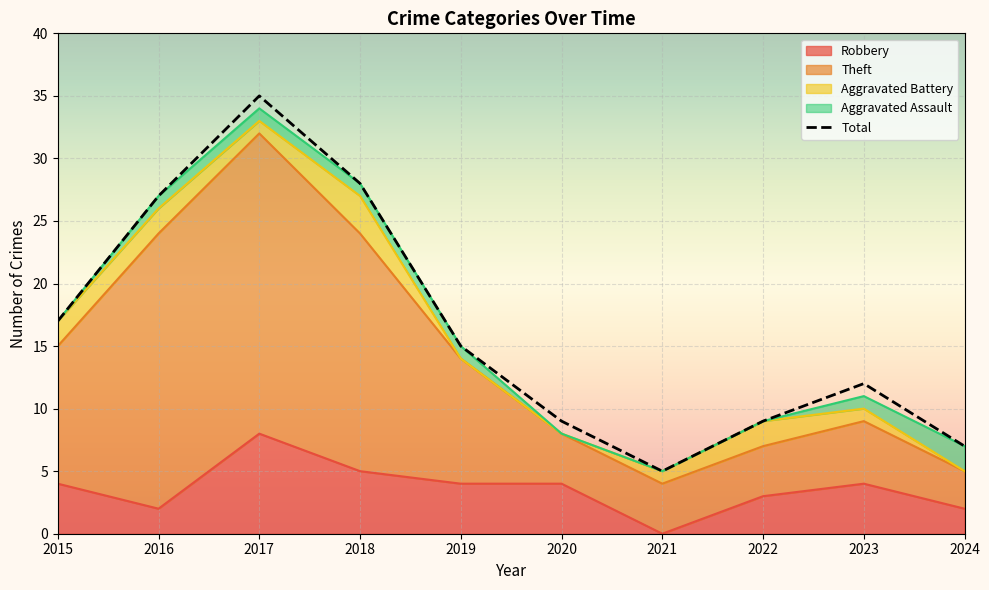

The value at 2015 is 4. True or false?

False